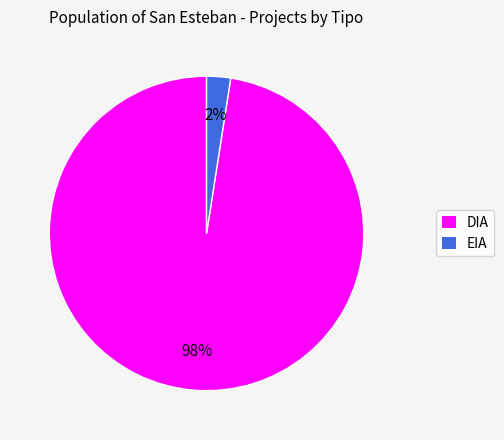

Is the sum of DIA and EIA greater than half?

Yes